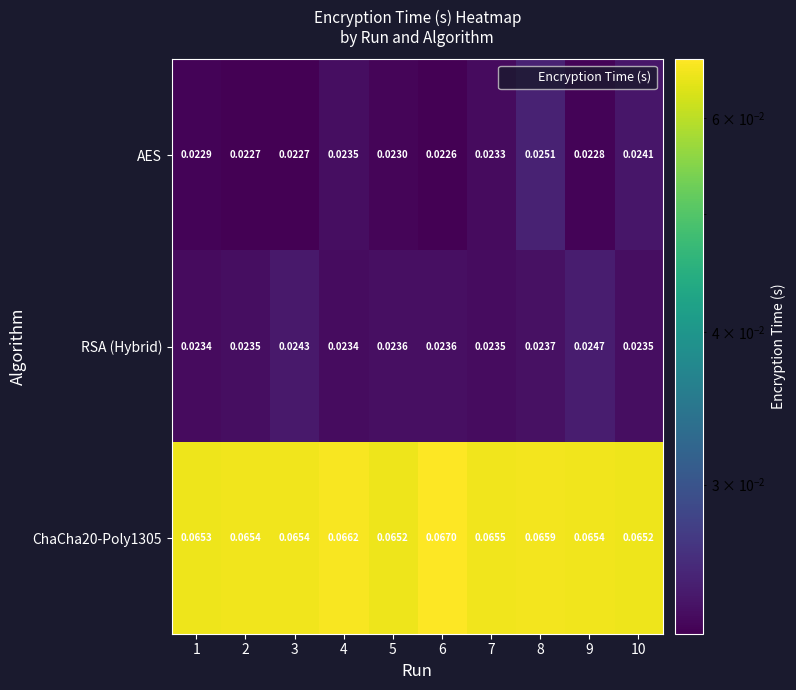

Is the value of AES at 1 greater than the value of RSA (Hybrid) at 3?

No